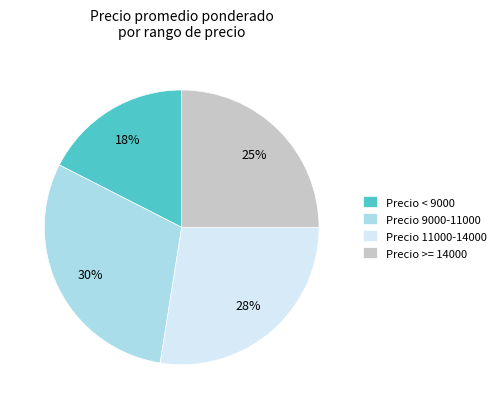

To the nearest percent, what is the difference between the largest and smallest slice percentages?

12%